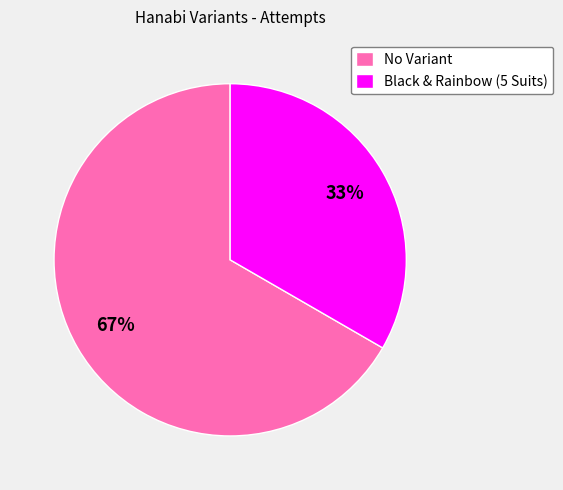

How many segments does this pie chart have?

2